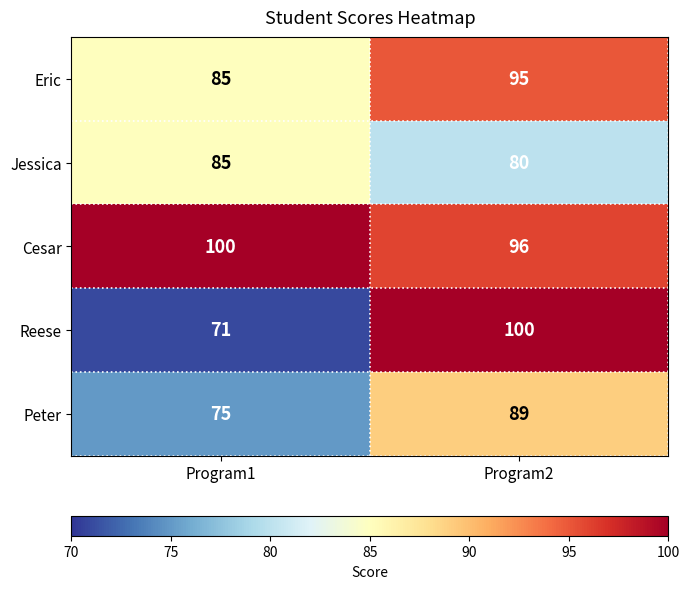

Which label corresponds to the smallest value in the chart?

Program1